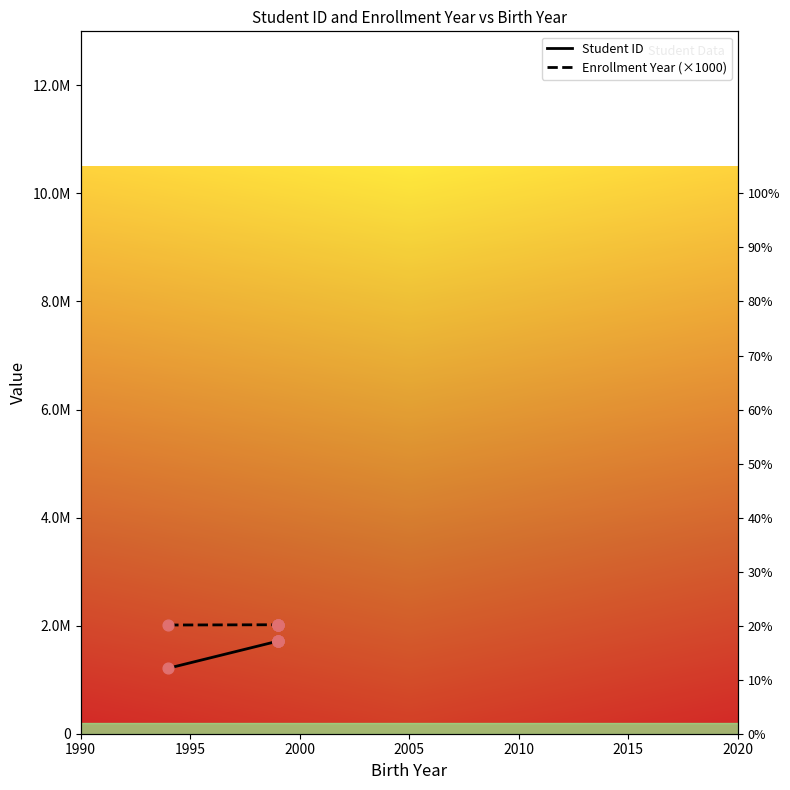

Is the value of Enrollment Year (×1000) at 1995 greater than the value of Student ID at 1990?

Yes